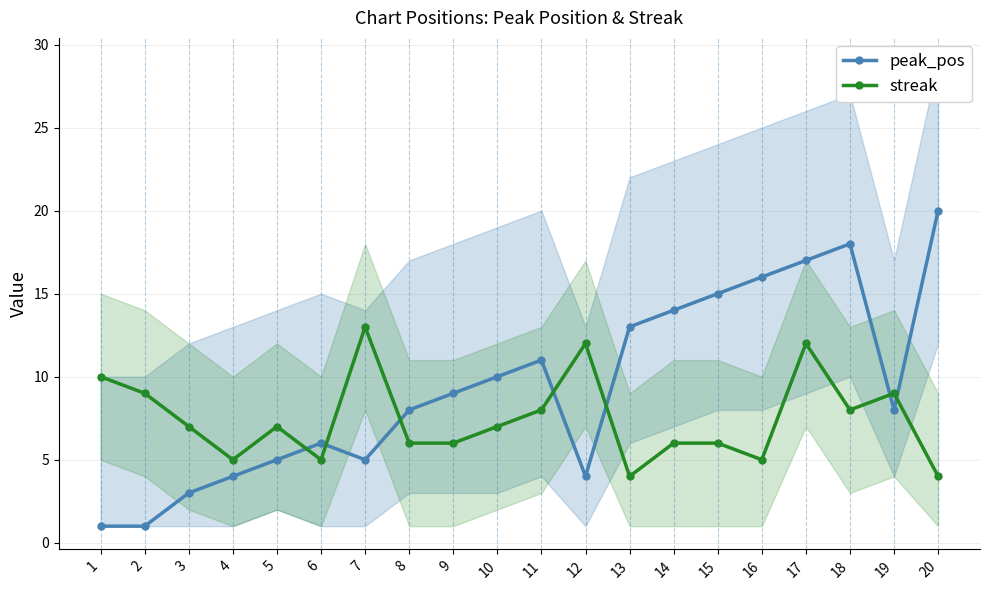

Does the chart display data point markers on the line(s)?

Yes